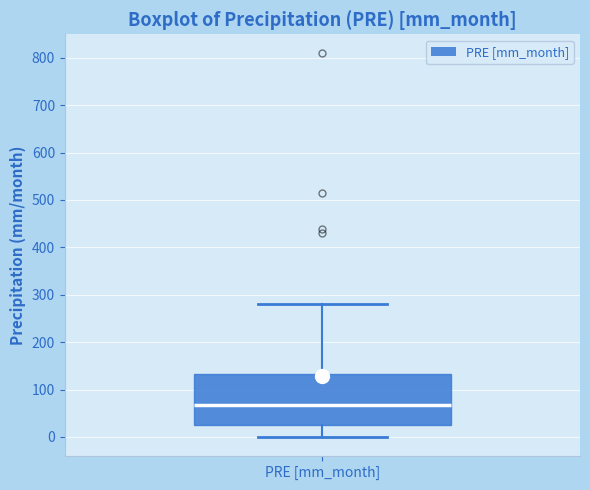

Transcribe this box plot: give where the median line is, the range the box spans, and where the two whiskers end, as read against the y-axis. The values are not printed on the chart, so give them approximately, as read against the axis.

median 70, box 20 to 130, whiskers 0 to 280